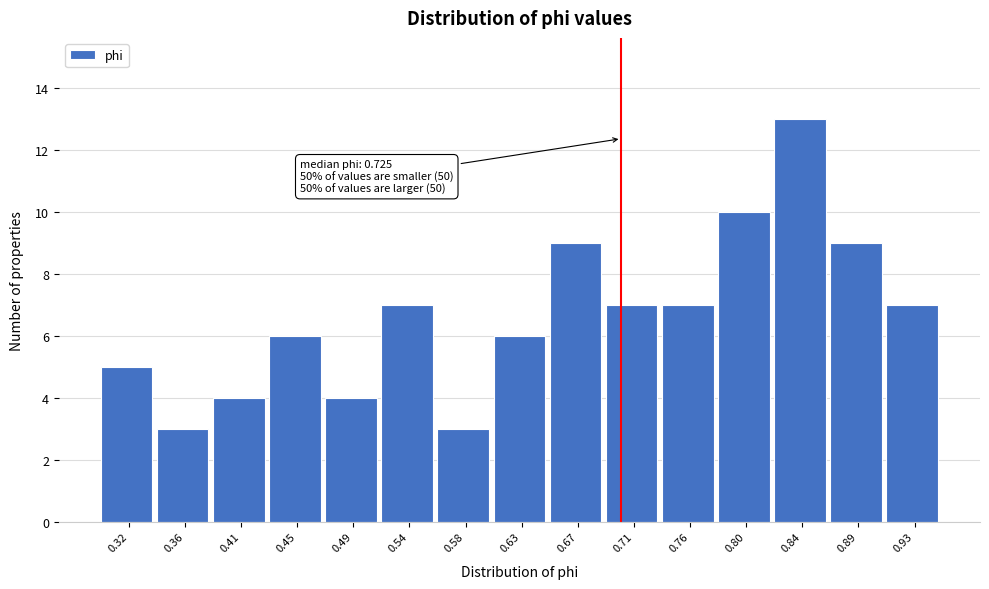

Reading right to left, transcribe all the data shown in this chart.

0.93=7	0.89=9	0.84=13	0.80=10	0.76=7	0.71=7	0.67=9	0.63=6	0.58=3	0.54=7	0.49=4	0.45=6	0.41=4	0.36=3	0.32=5